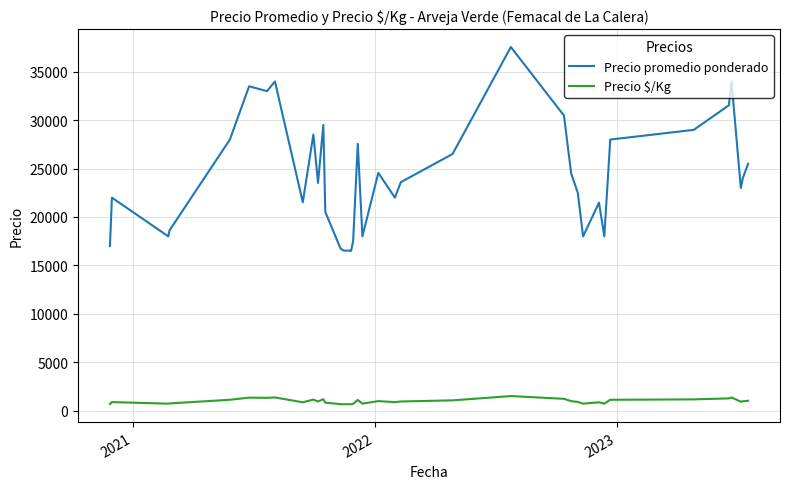

Which series has the widest spread of values?

Precio promedio ponderado